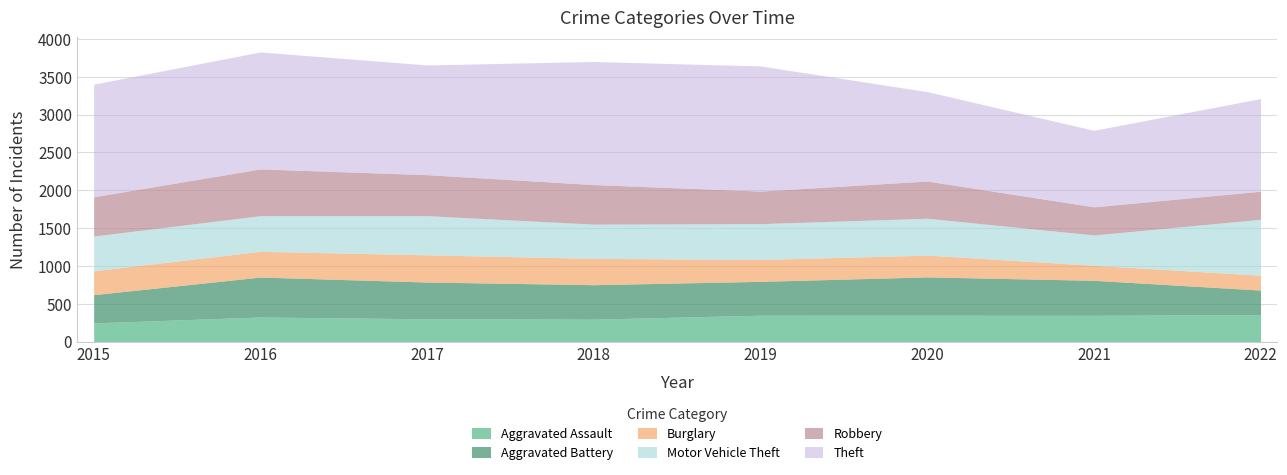

At which label does Motor Vehicle Theft first exceed 474?

2017